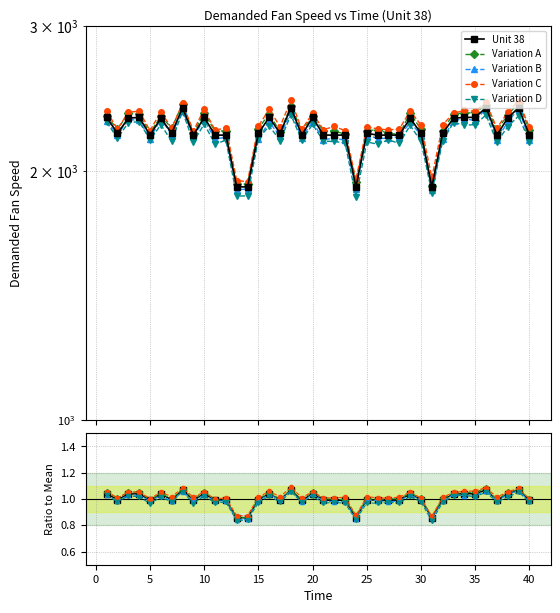

The value of Variation C at 11 is 0.6. True or false?

False